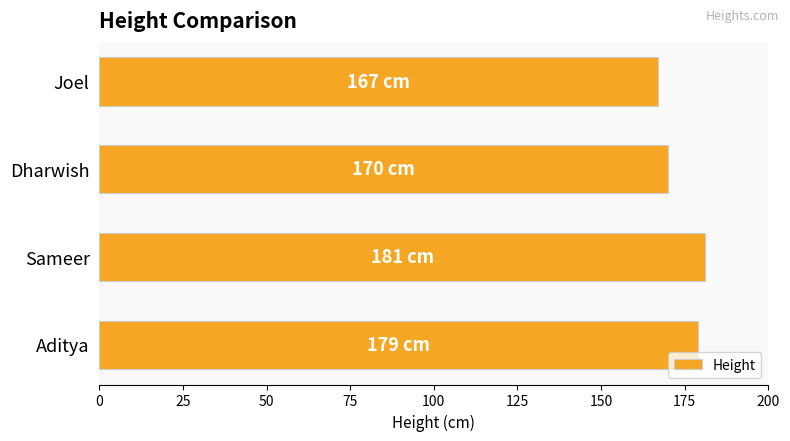

What is the approximate value at Sameer?

181